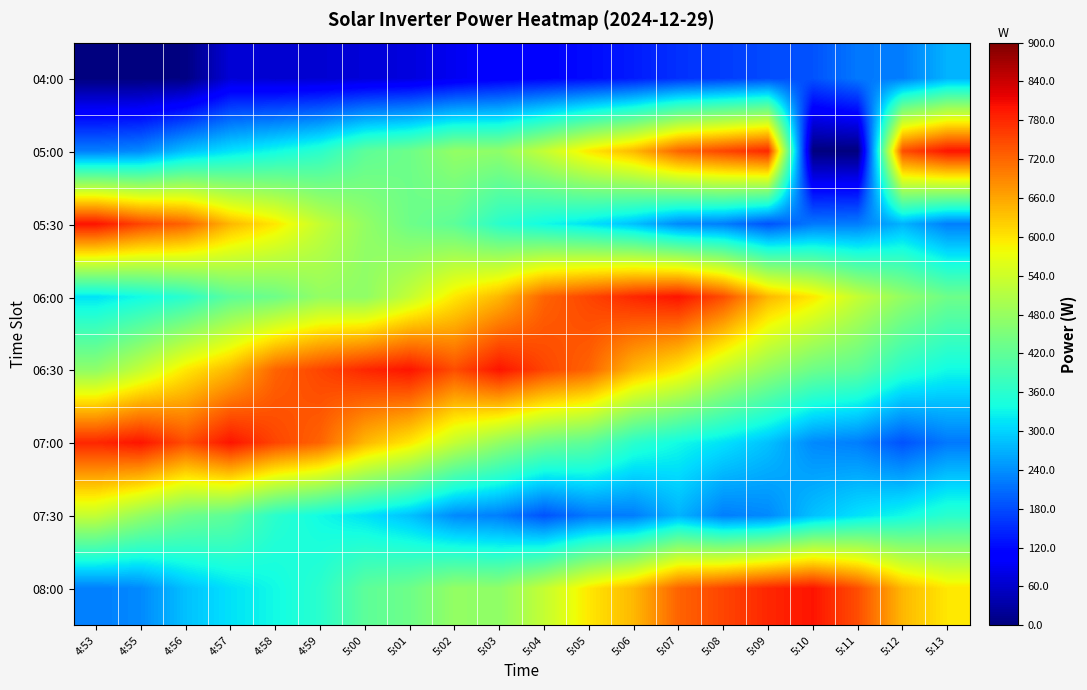

Between 5:10 and 4:58, which is larger?

5:10